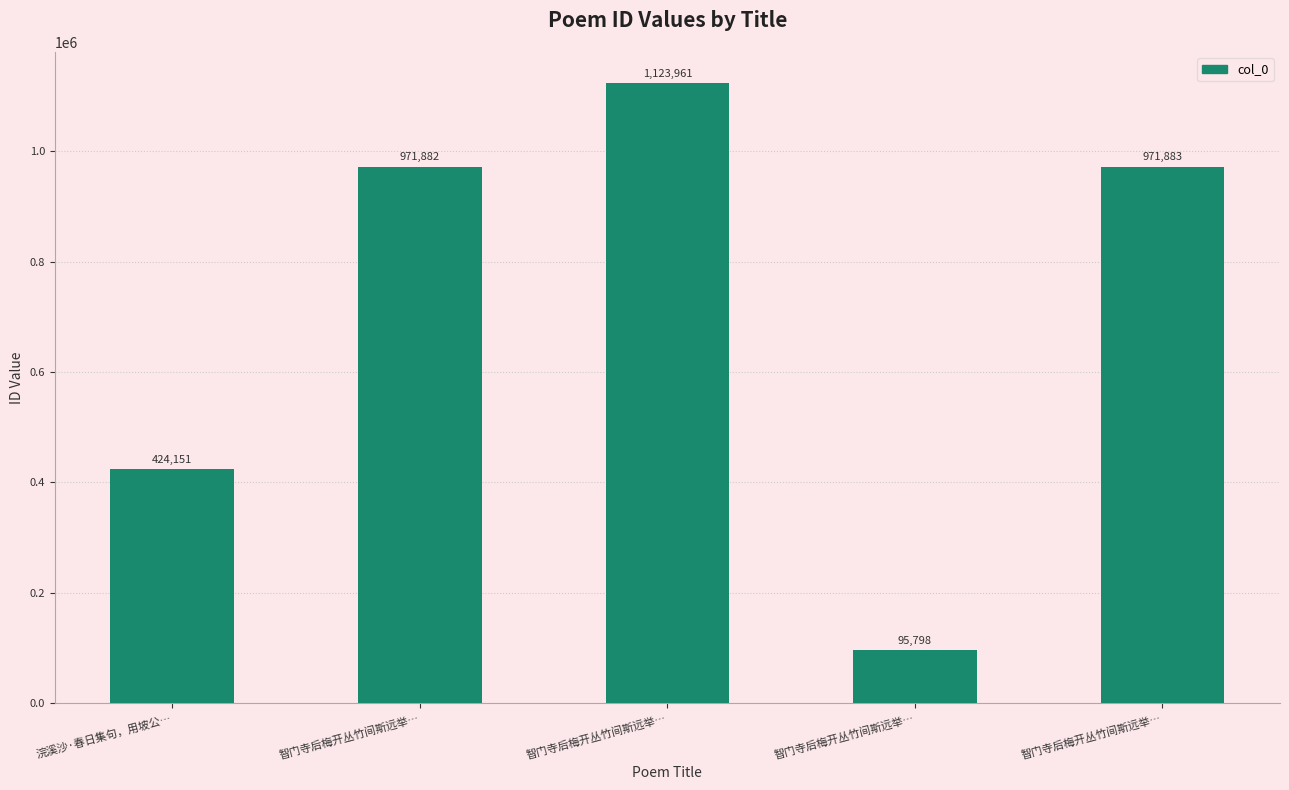

What is the label of the 5th bar from the left?

智门寺后梅开丛竹间斯远举…